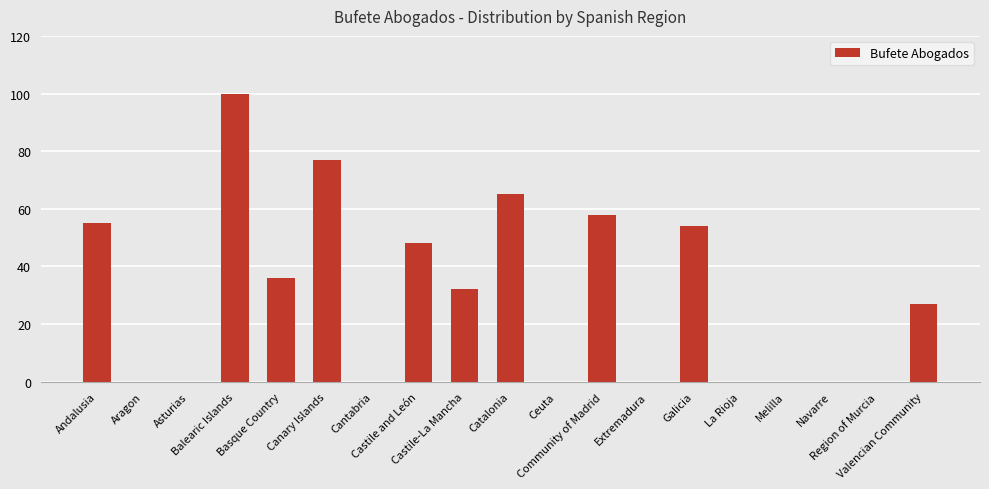

What is the sum of all values?

552